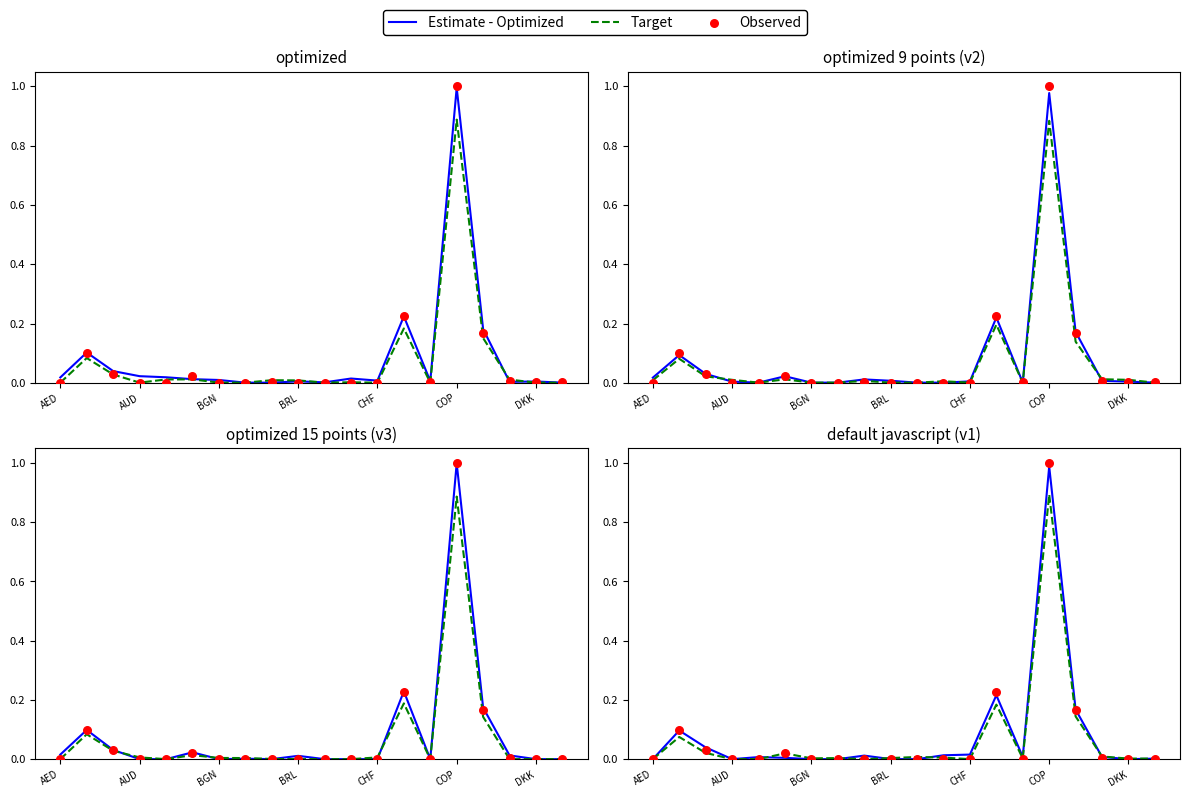

What is the total value across all series at 13?

0.6